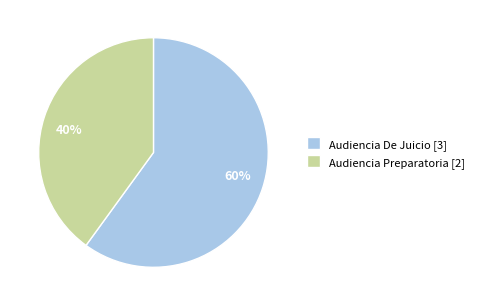

Do Audiencia De Juicio and Audiencia Preparatoria together represent more than half of the pie?

Yes